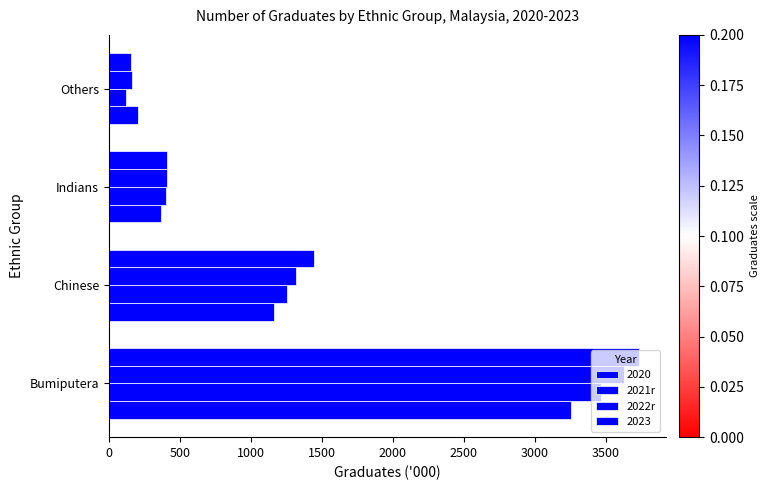

Count the number of categories in the chart.

4